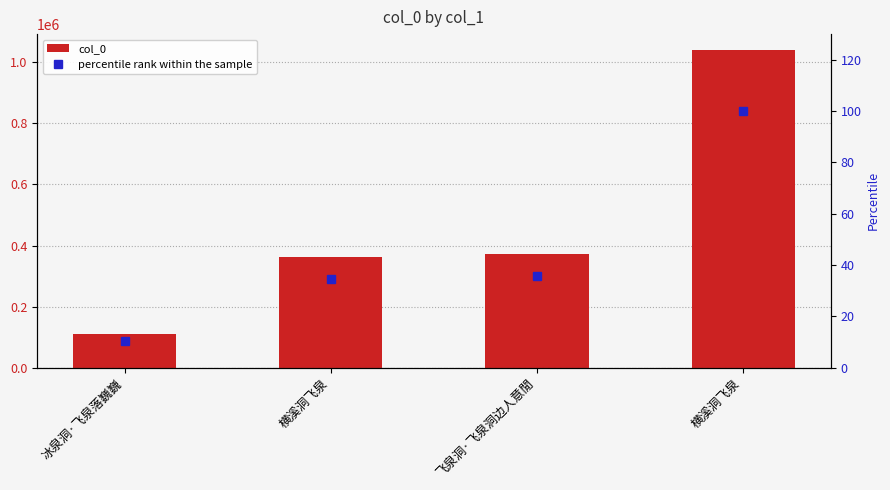

The value of percentile rank within the sample at 横溪洞飞泉 is 100.0. True or false?

True